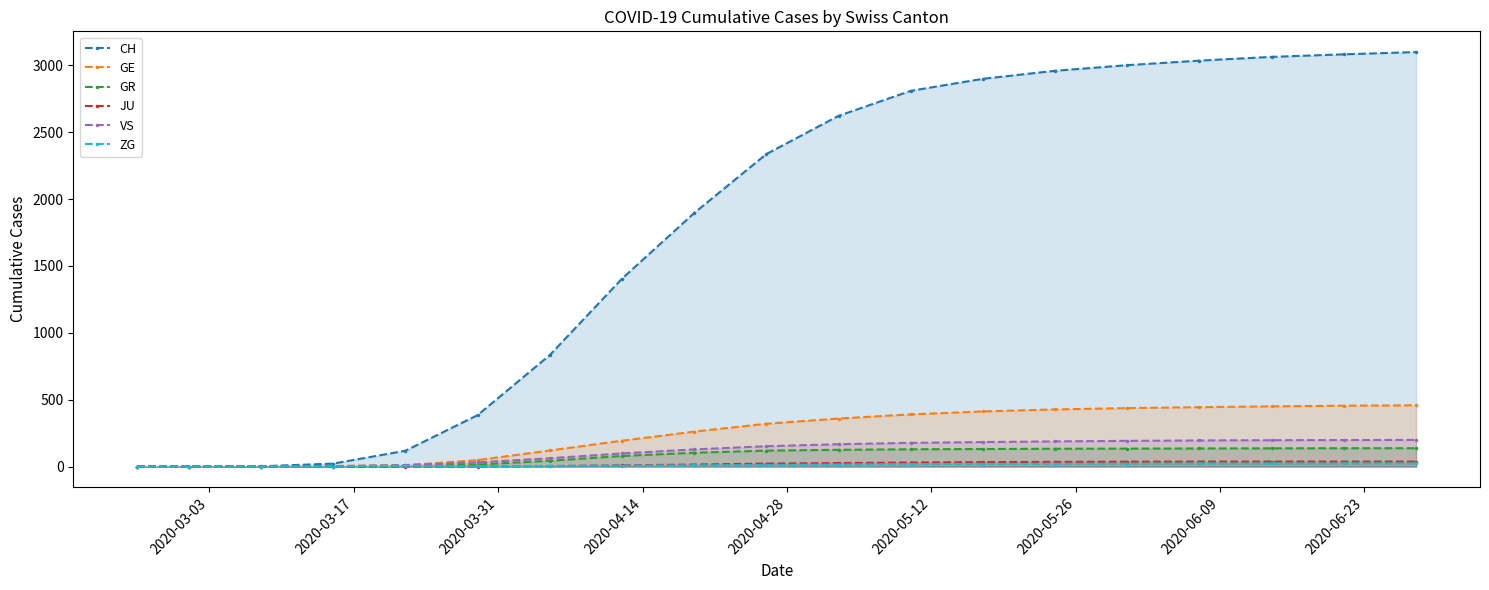

True or false: VS and GR intersect in this chart.

False